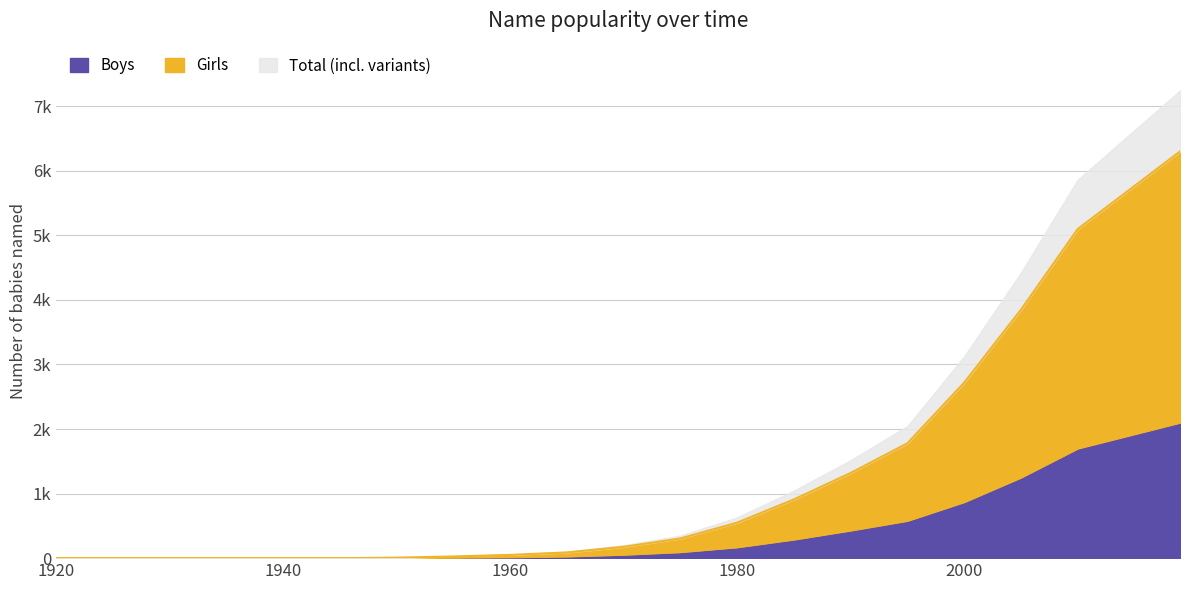

Which series has the largest range (max minus min)?

Girls